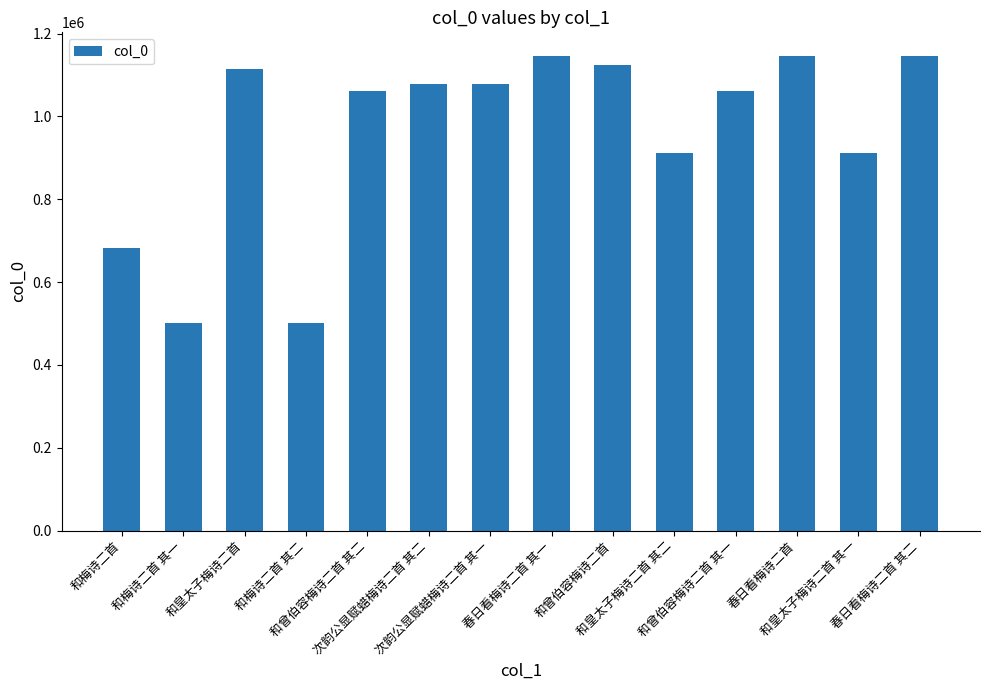

Read the value at 春日看梅诗二首, to the nearest 10.

1145890